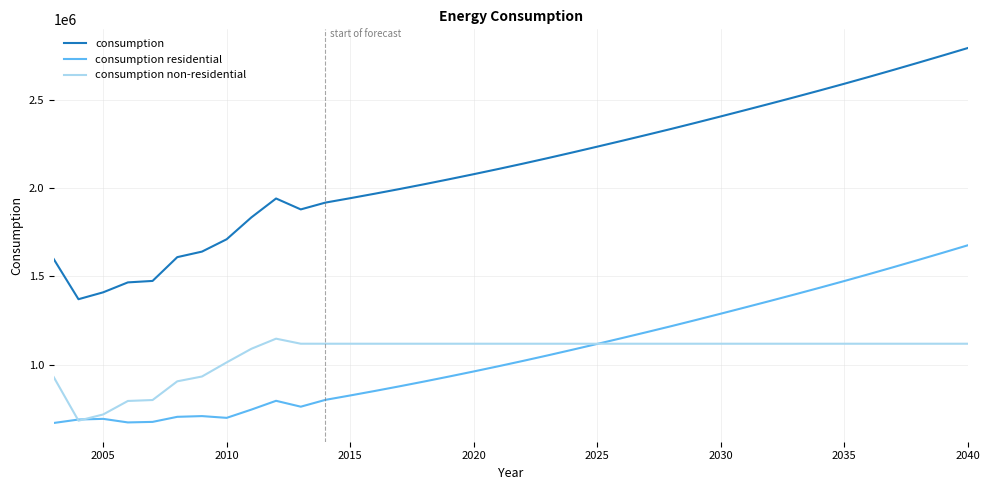

What is the maximum value shown in the chart?

2795091